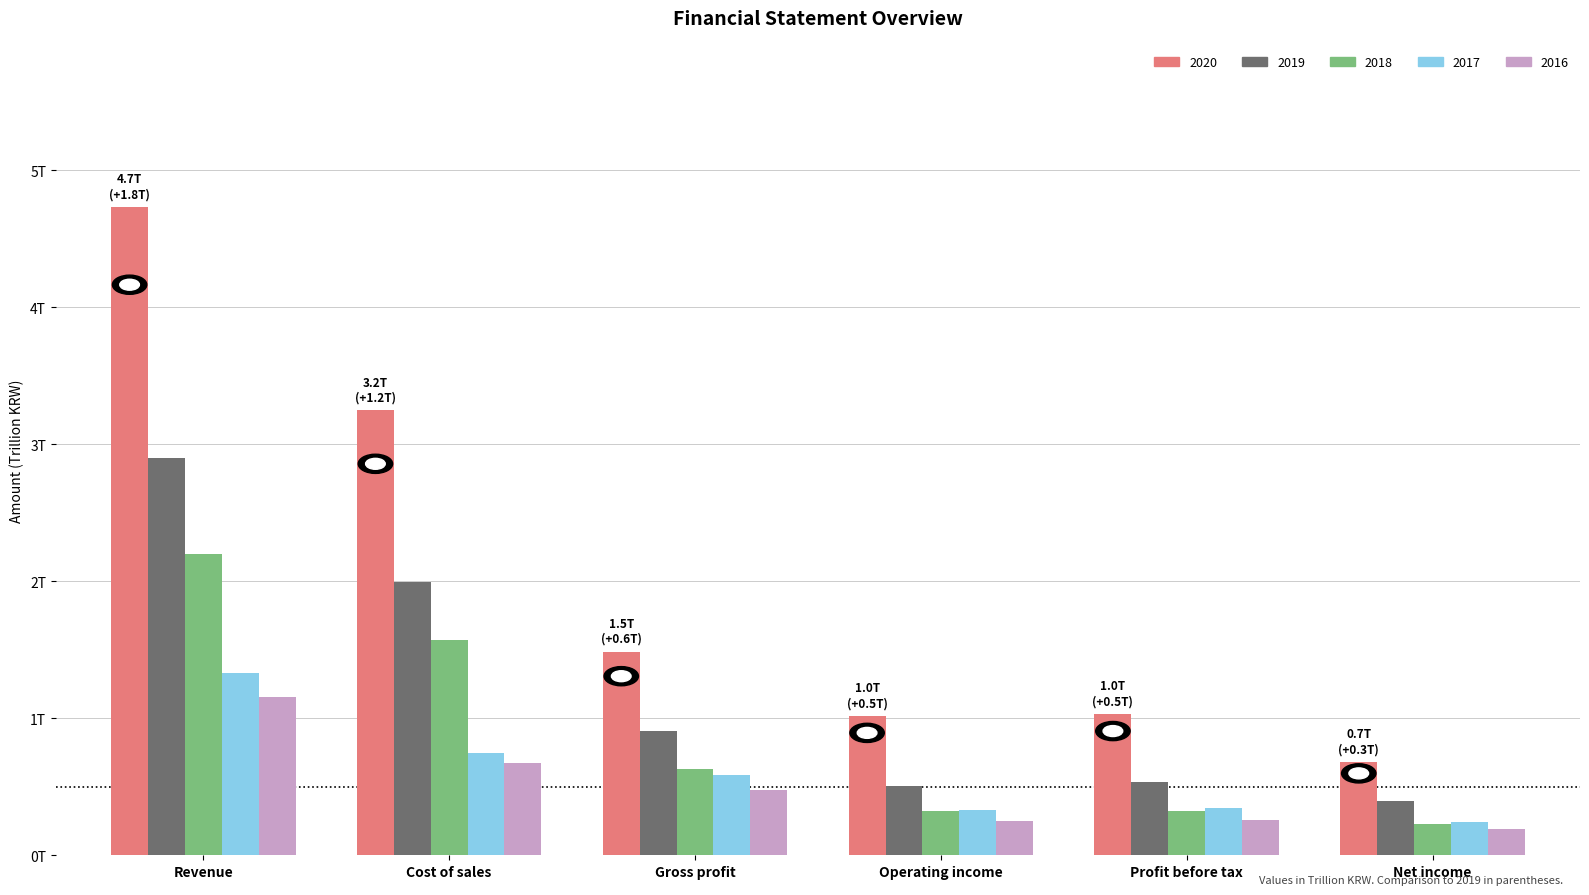

What are all the series names shown in the legend?

2020, 2019, 2018, 2017, 2016